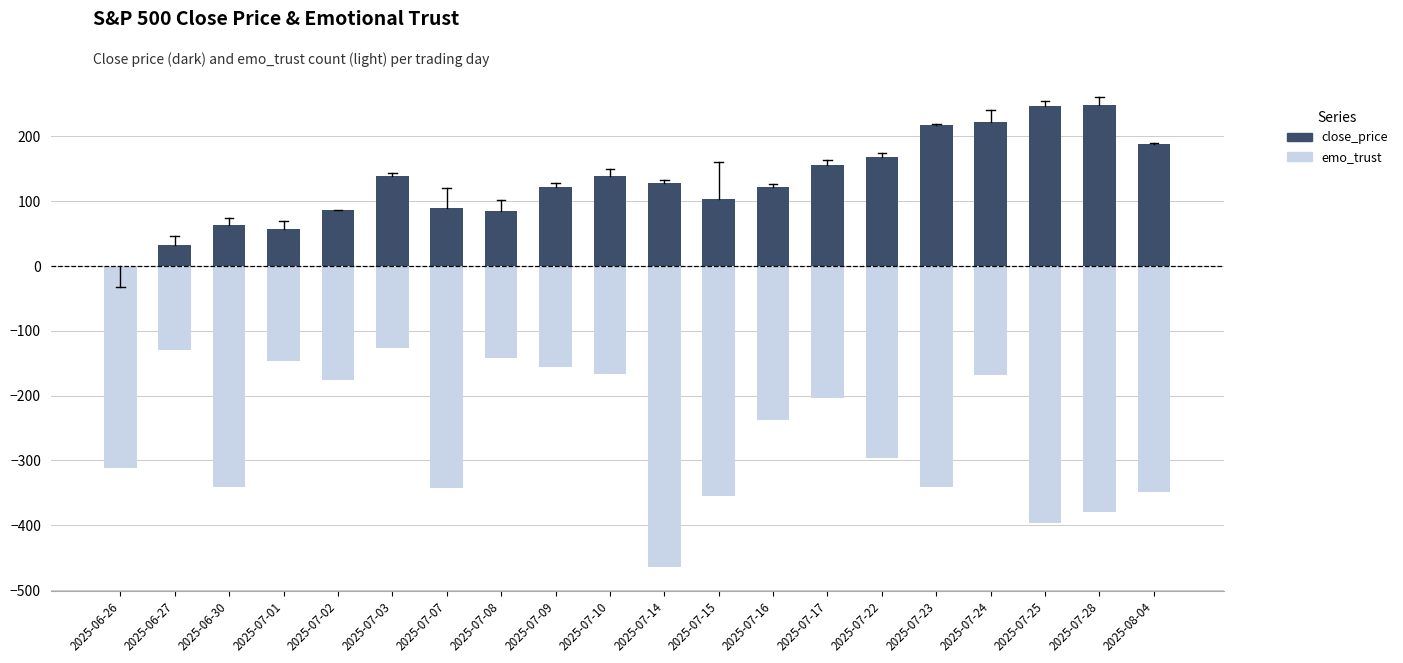

What is the label of the 1st bar from the left?

2025-06-26